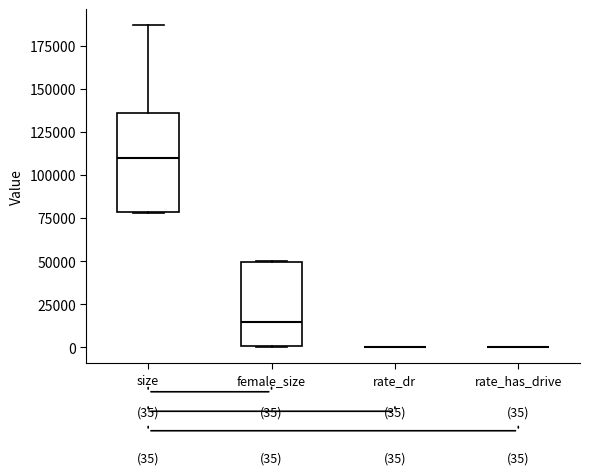

Which box is the tallest, from its lower edge to its upper edge?

size